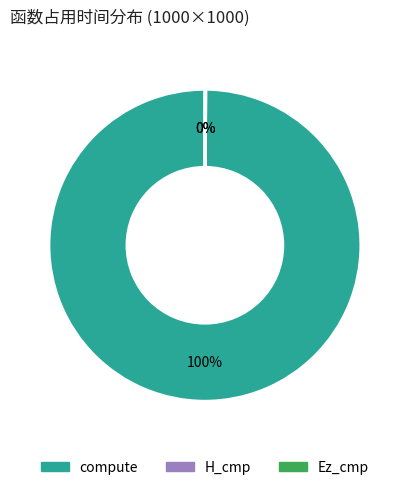

To the nearest percent, what is the average slice percentage?

33%